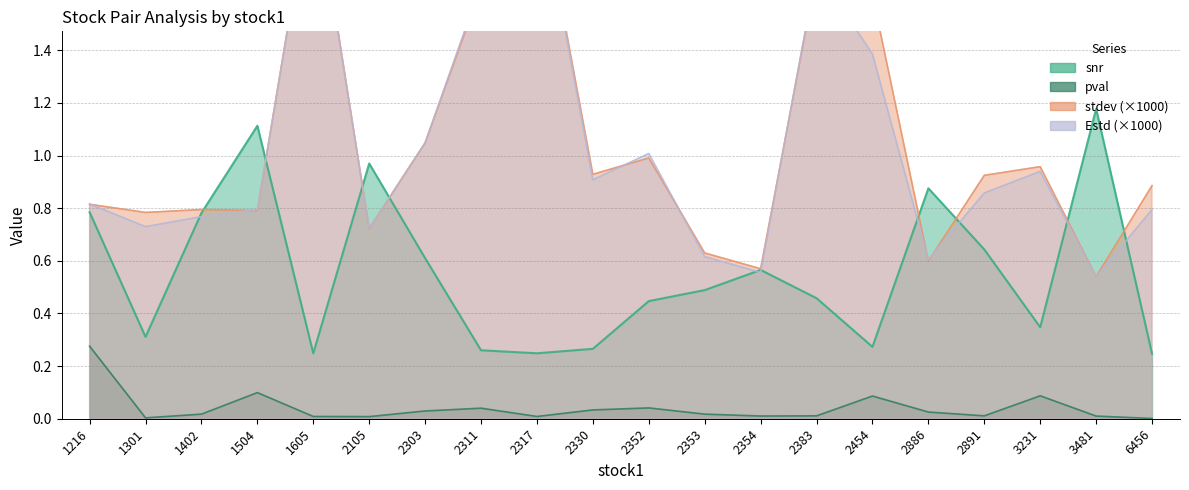

Does the chart have visible grid lines?

Yes